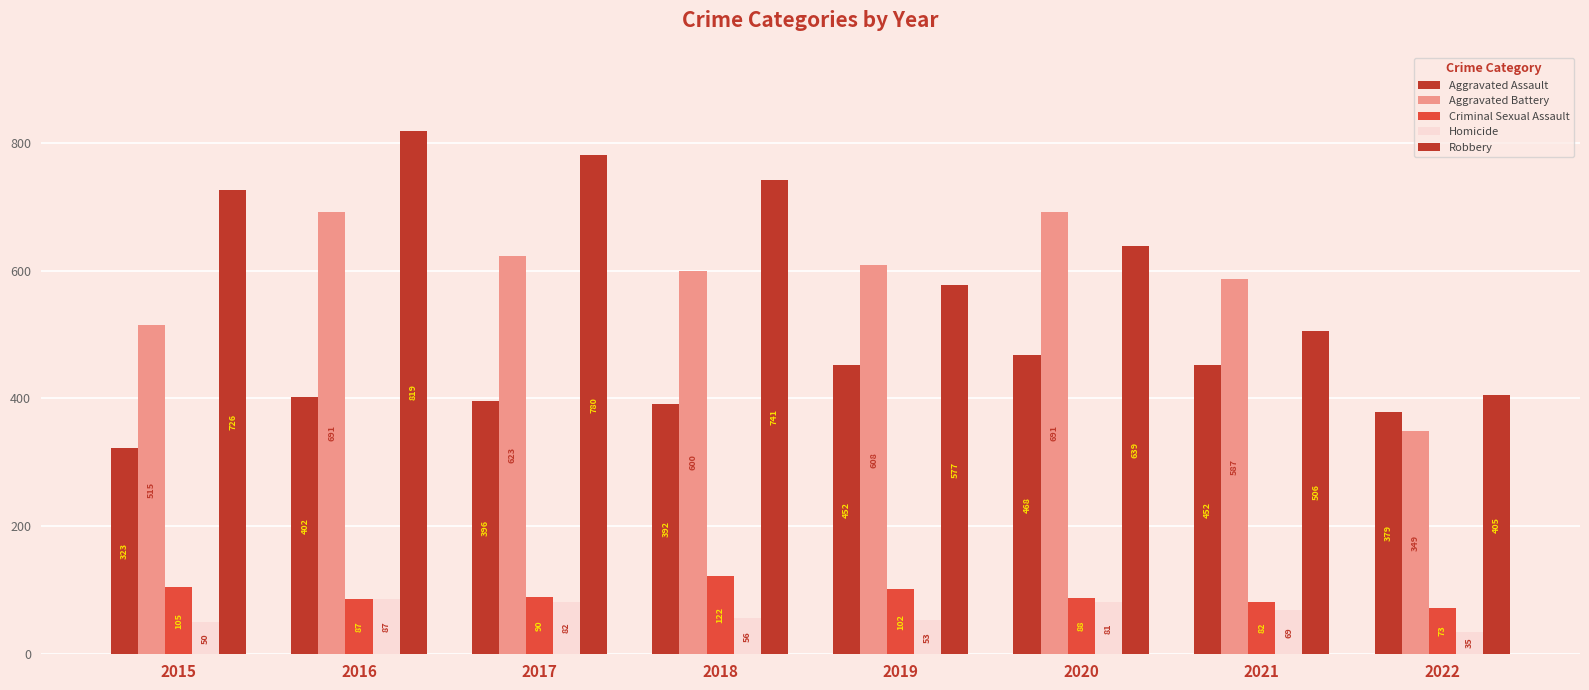

What is the lowest value of the Criminal Sexual Assault series?

73